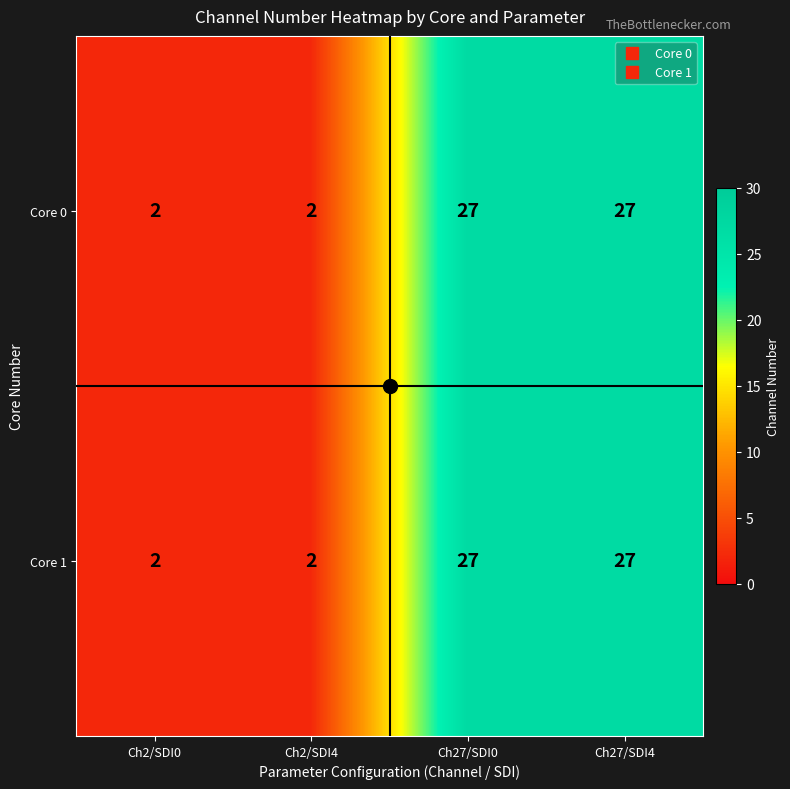

At how many categories does at least one series exceed 24?

2